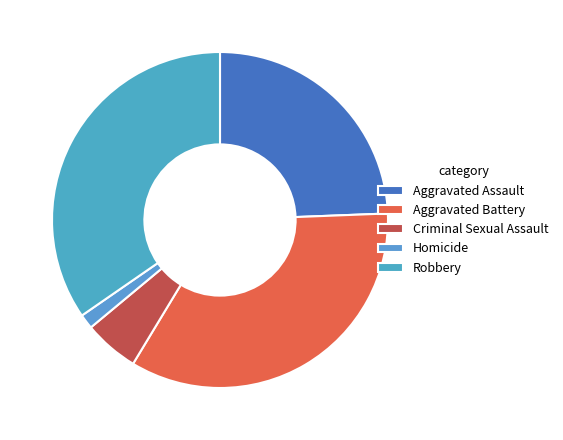

Is Robbery the majority of the pie?

No